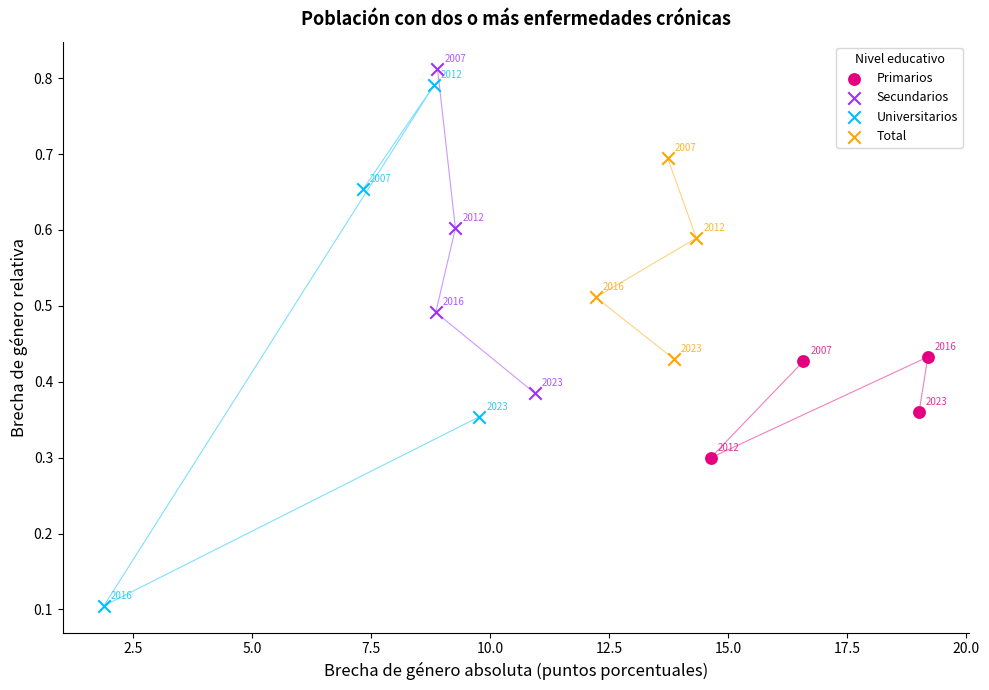

Which series contains the lowest Y value?

Universitarios